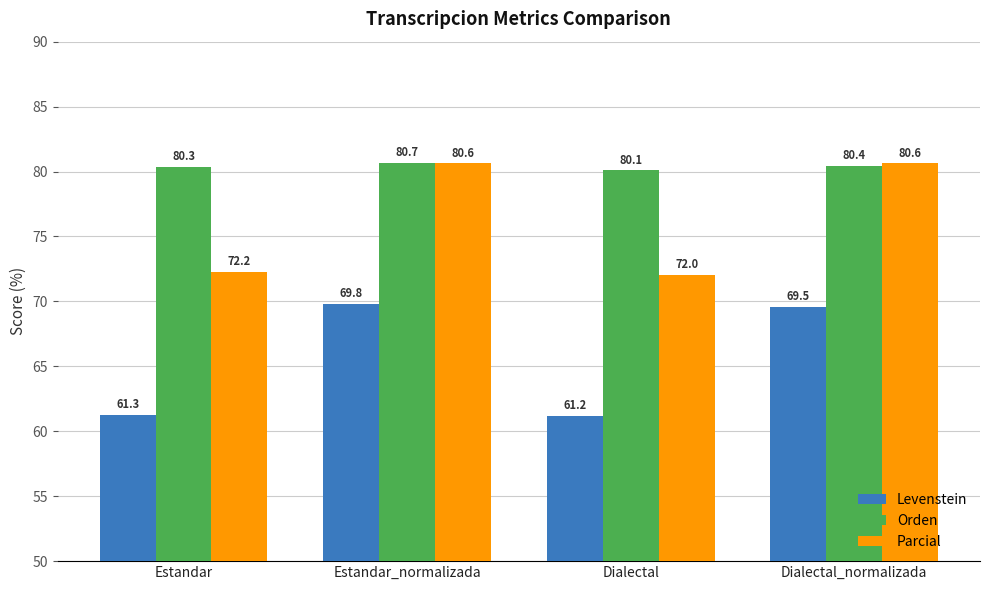

Are the bars horizontal?

No